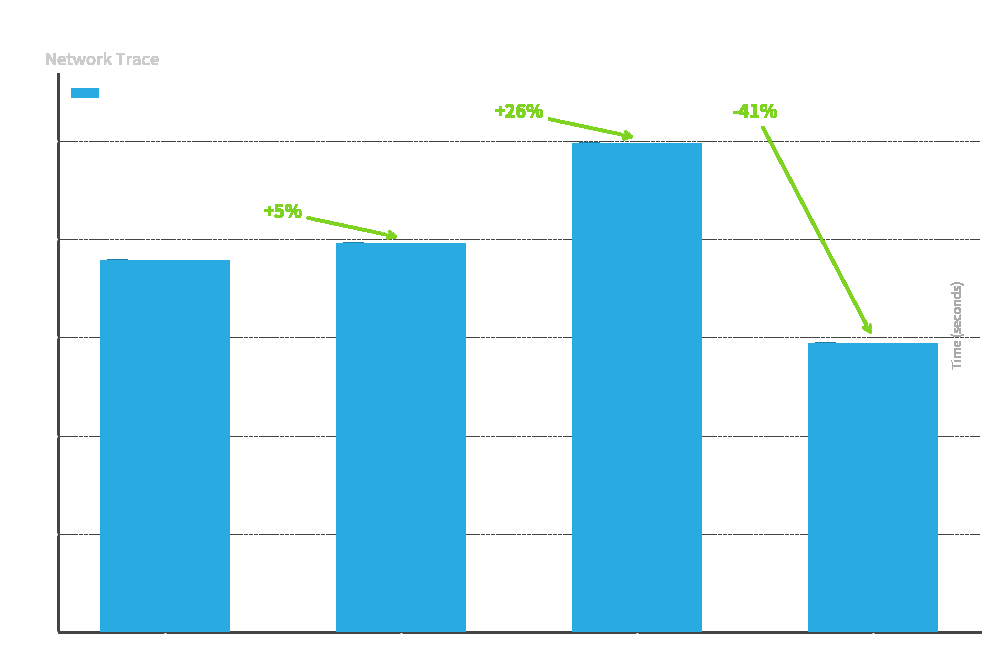

What is the ratio of the value at TTL=31 to the value at TTL=32?

1.7